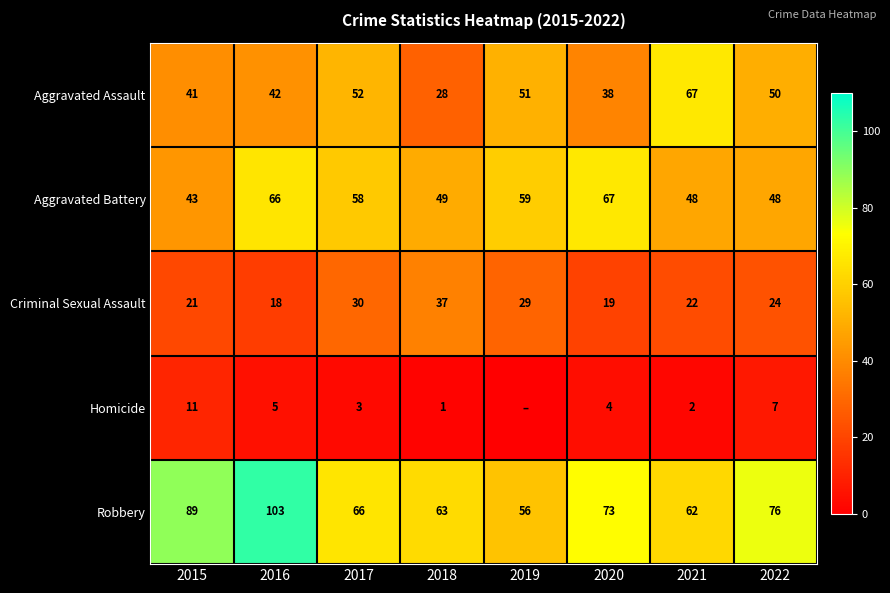

Between 2016 and 2018, which is larger?

2016